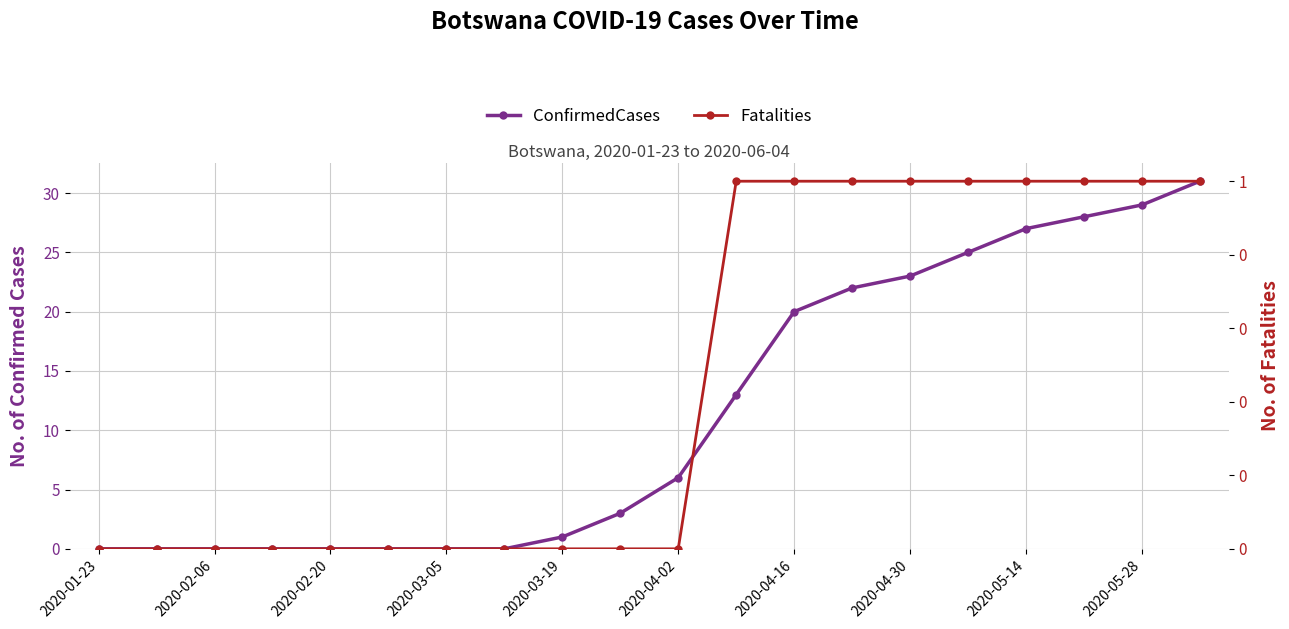

At which label does Fatalities reach its minimum?

2020-01-23